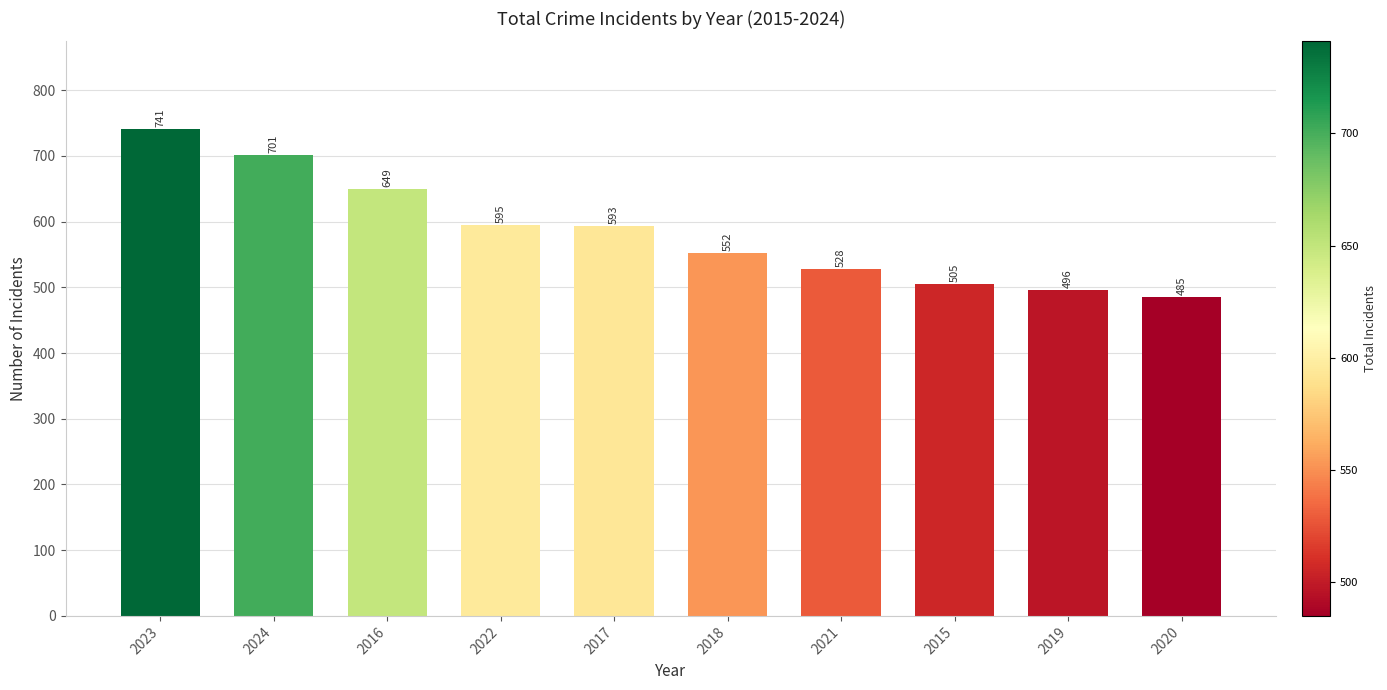

What is the label of the 2nd bar from the right?

2019